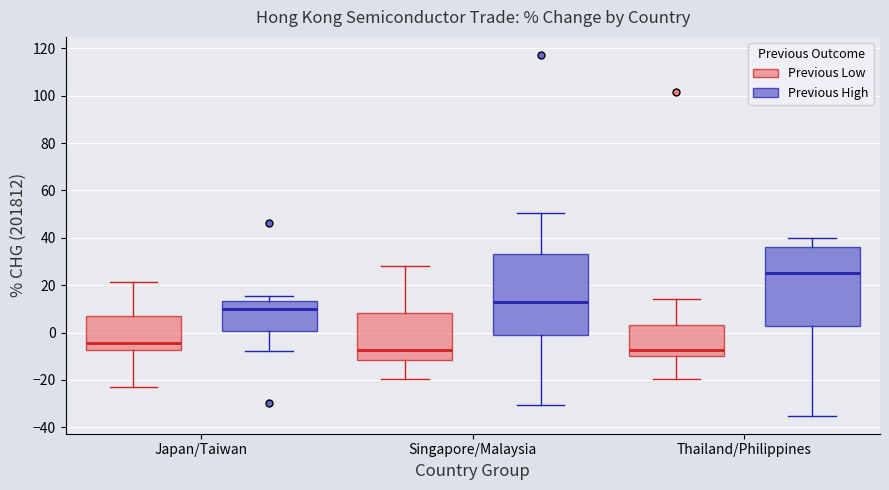

Where does the lower whisker of the box for Singapore/Malaysia (Previous High) end on the y-axis? The values are not printed on the chart, so give them approximately, as read against the axis.

-30